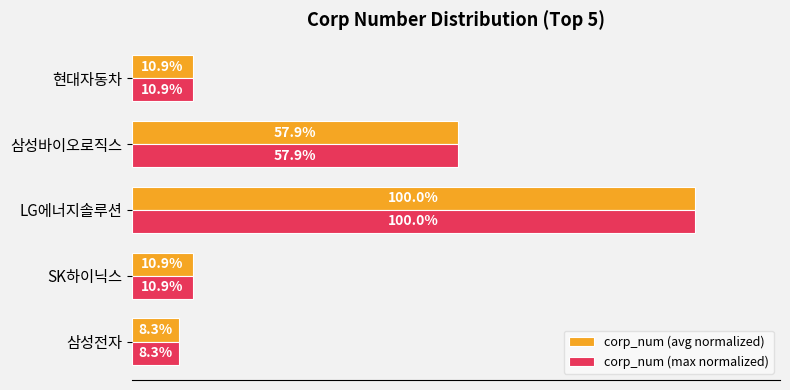

Is the value of corp_num (max normalized) at 삼성바이오로직스 greater than the value of corp_num (avg normalized) at LG에너지솔루션?

No